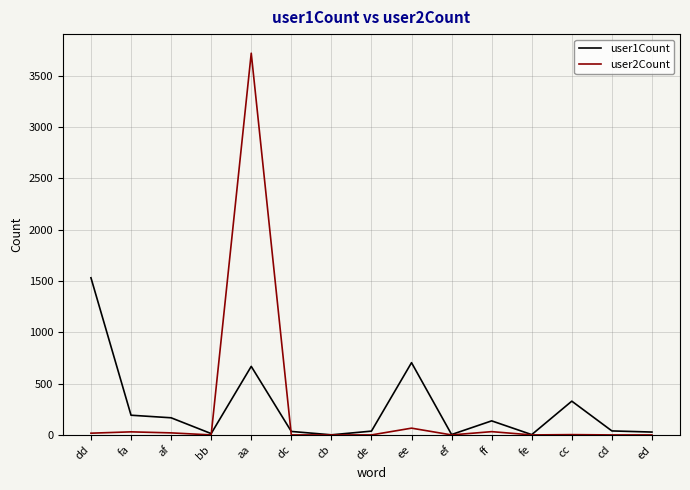

True or false: user2Count has a value of 0 at cb.

True